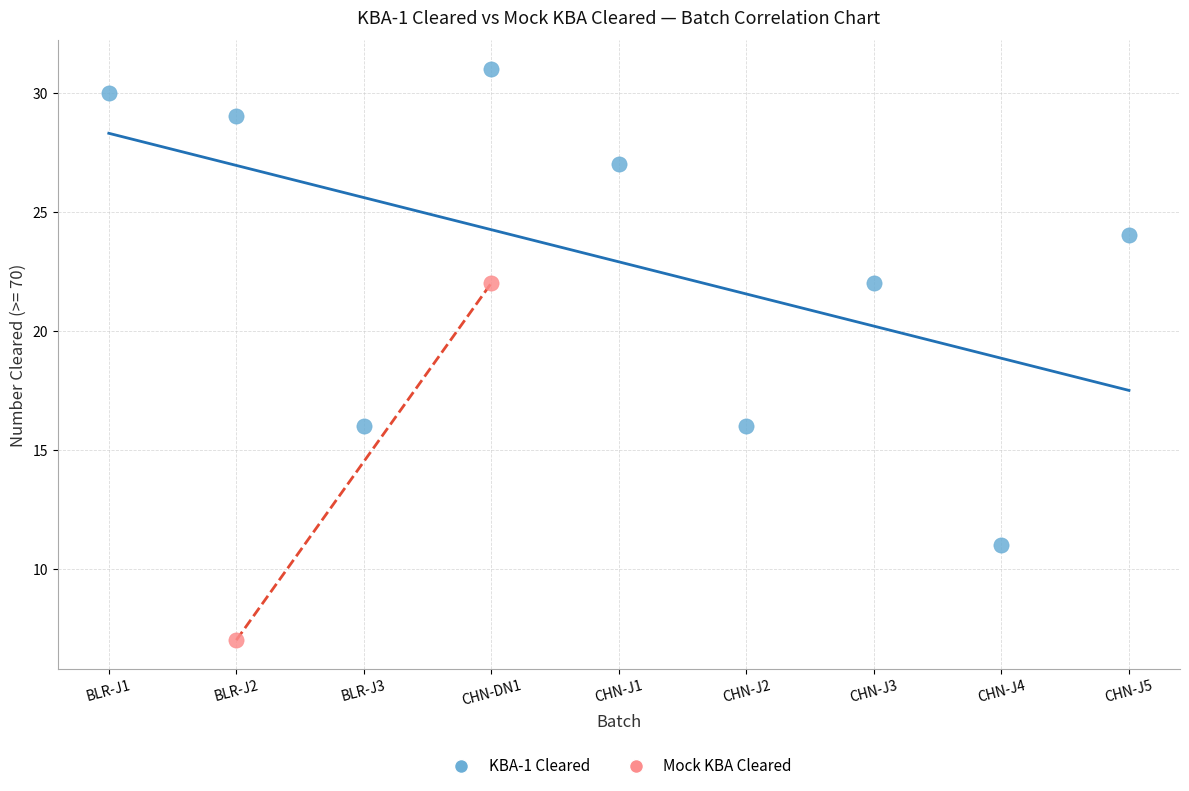

What are all the series names shown in the legend?

KBA-1 Cleared, Mock KBA Cleared